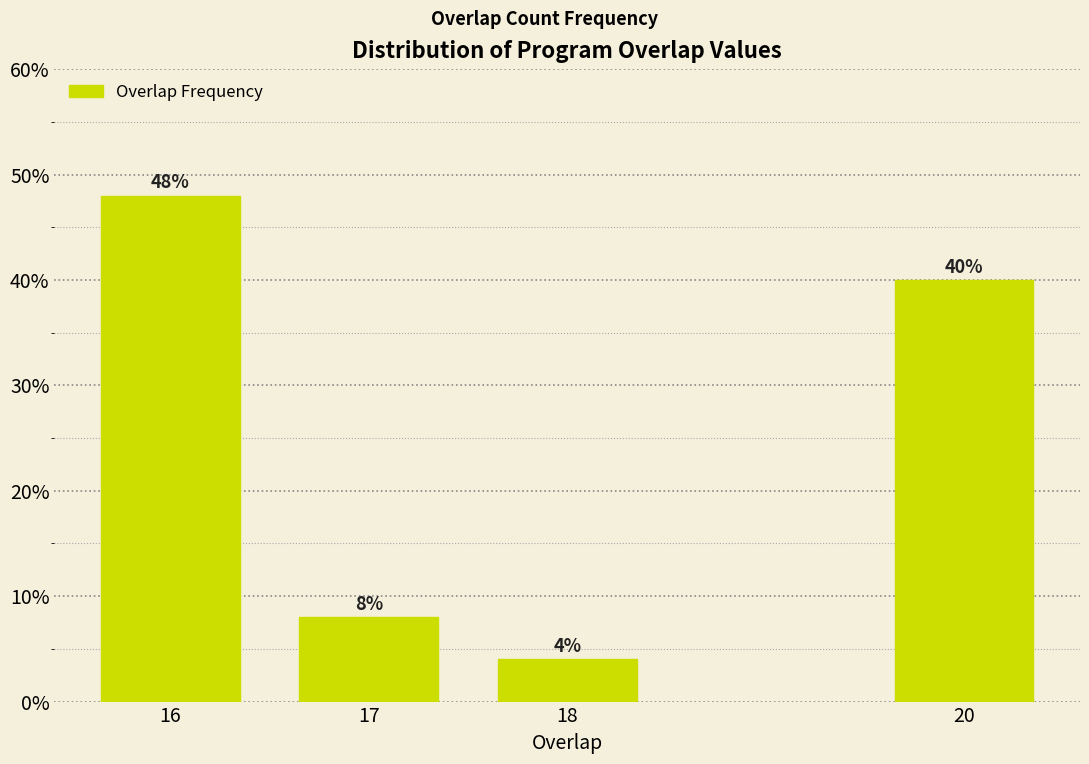

Reading right to left, list all the values displayed in this chart.

20=40	18=4	17=8	16=48